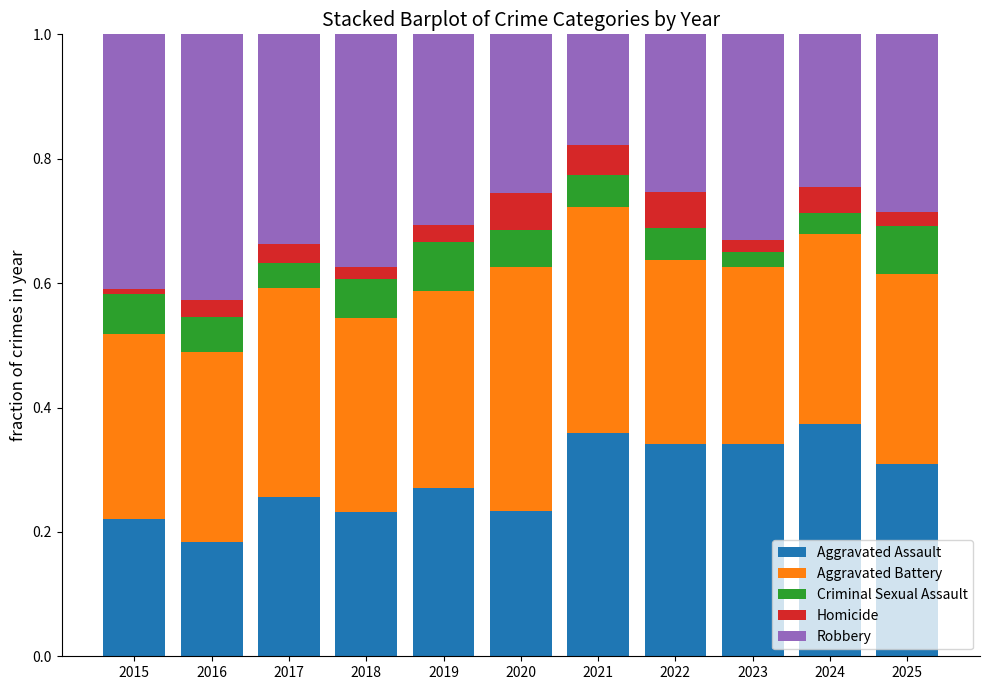

True or false: Aggravated Assault has a value of 0.2 at 2021.

False